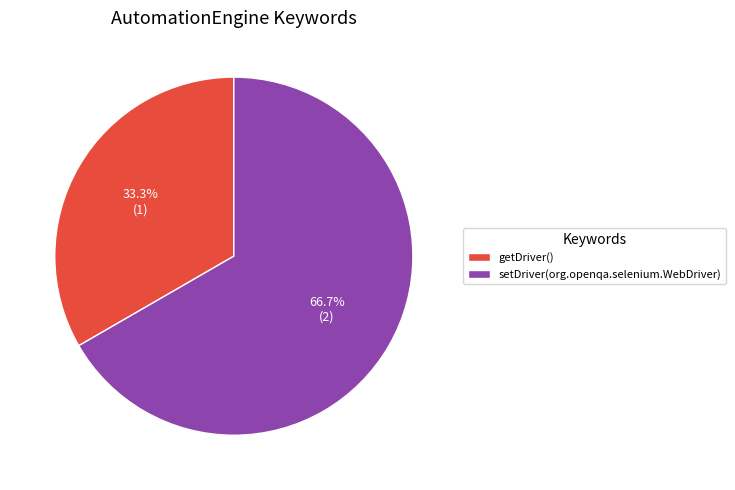

Which has a higher value, getDriver() or setDriver(org.openqa.selenium.WebDriver)?

setDriver(org.openqa.selenium.WebDriver)